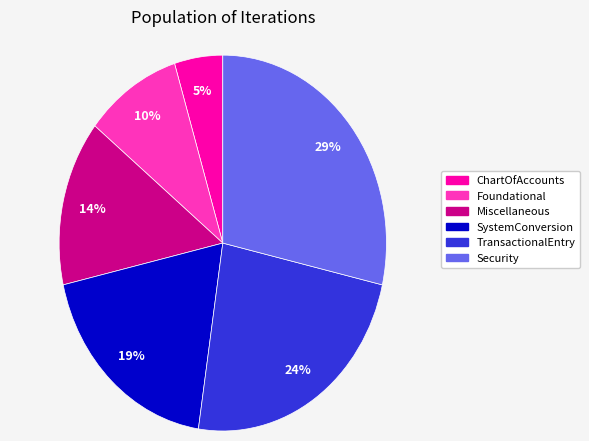

Is there any slice that represents more than half of the pie?

No